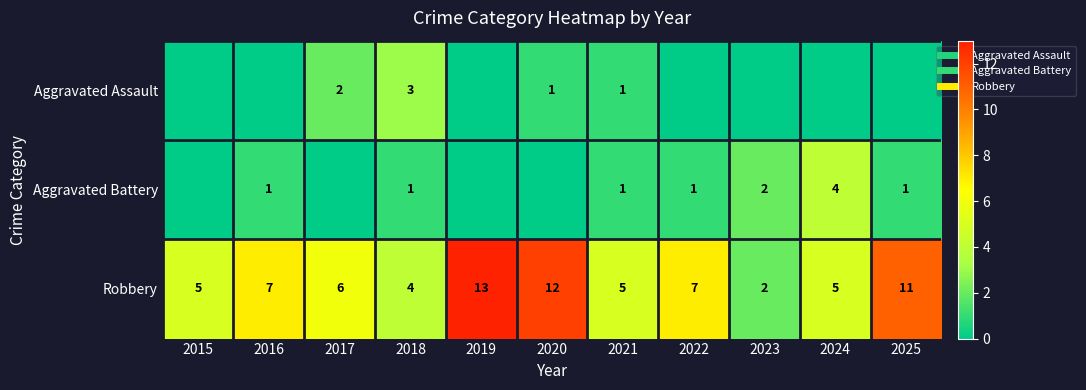

Read the Robbery value at 2017, to the nearest 10.

10